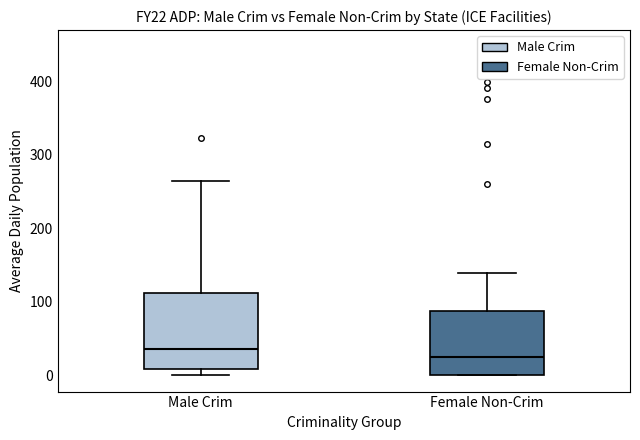

Reading left to right, transcribe this box plot: for each box, give where its median line is, the range the box spans, and where its two whiskers end, as read against the y-axis. The values are not printed on the chart, so give them approximately, as read against the axis.

Male Crim: median 40, box 10 to 110, whiskers 0 to 260
Female Non-Crim: median 30, box 0 to 90, whiskers 0 to 140